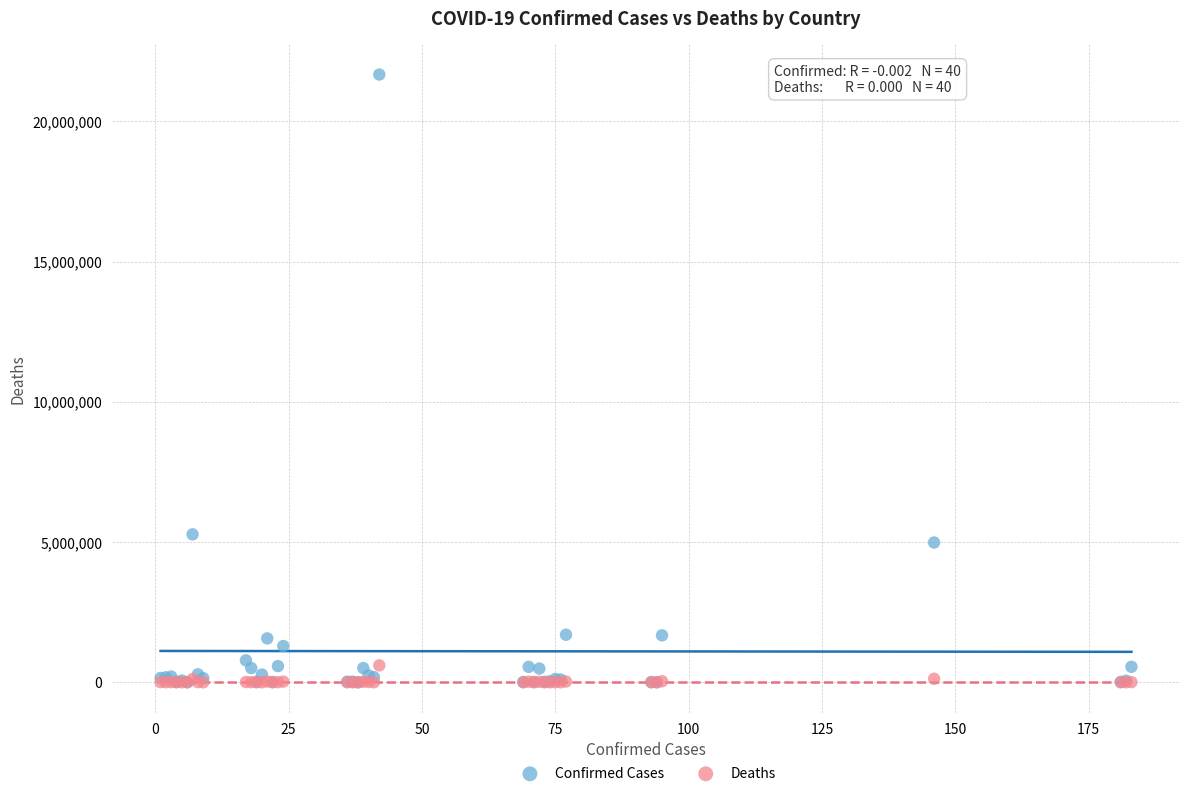

In the Confirmed Cases series, what Y value is closest to 10833748?

5274766